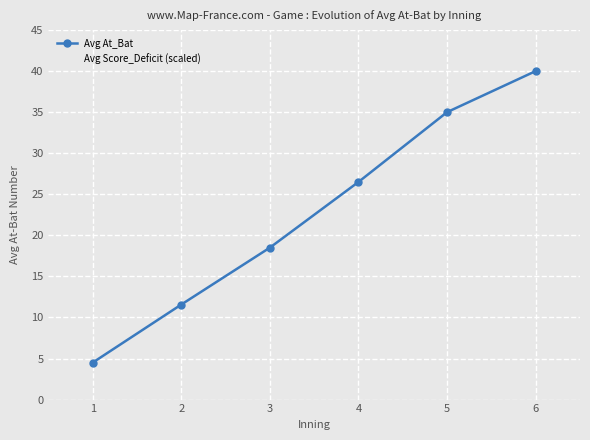

True or false: Avg Score_Deficit (scaled) and Avg At_Bat intersect in this chart.

False